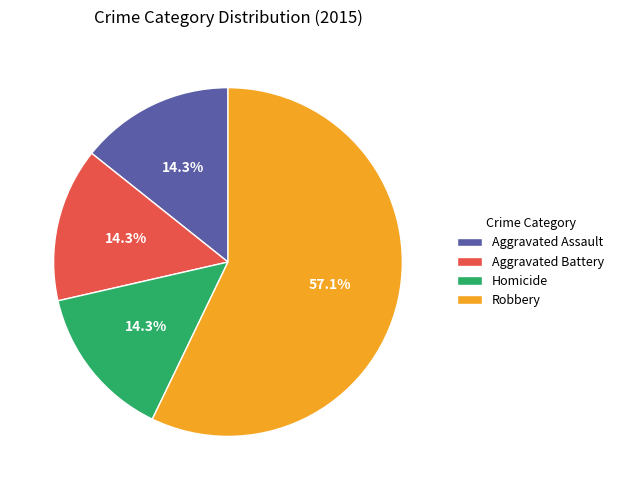

What is the ratio of the value at Homicide to the value at Aggravated Battery?

1.0